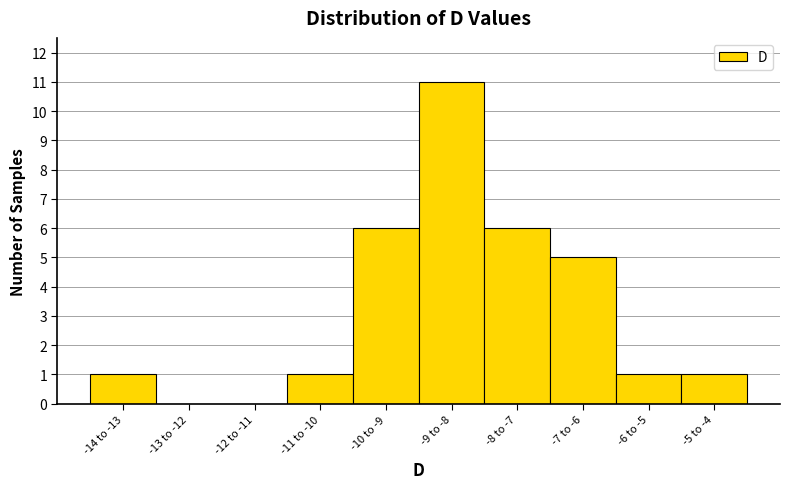

Reading left to right, what are all the values shown in this chart?

-14 to -13=1	-13 to -12=0	-12 to -11=0	-11 to -10=1	-10 to -9=6	-9 to -8=11	-8 to -7=6	-7 to -6=5	-6 to -5=1	-5 to -4=1